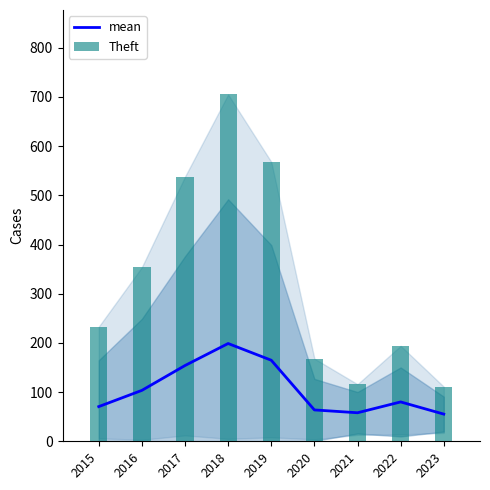

What is the difference between the mean values at 2015 and 2018?

128.2